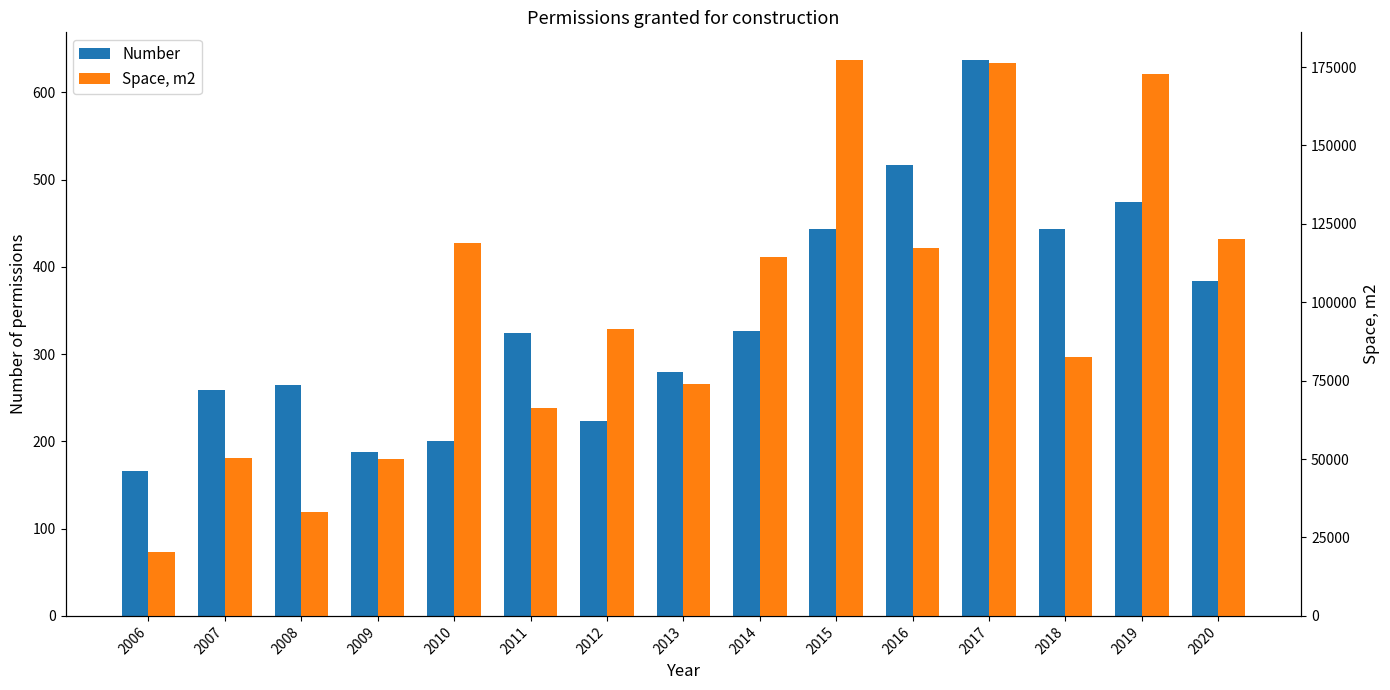

What is the average value of the Space, m2 series?

97660